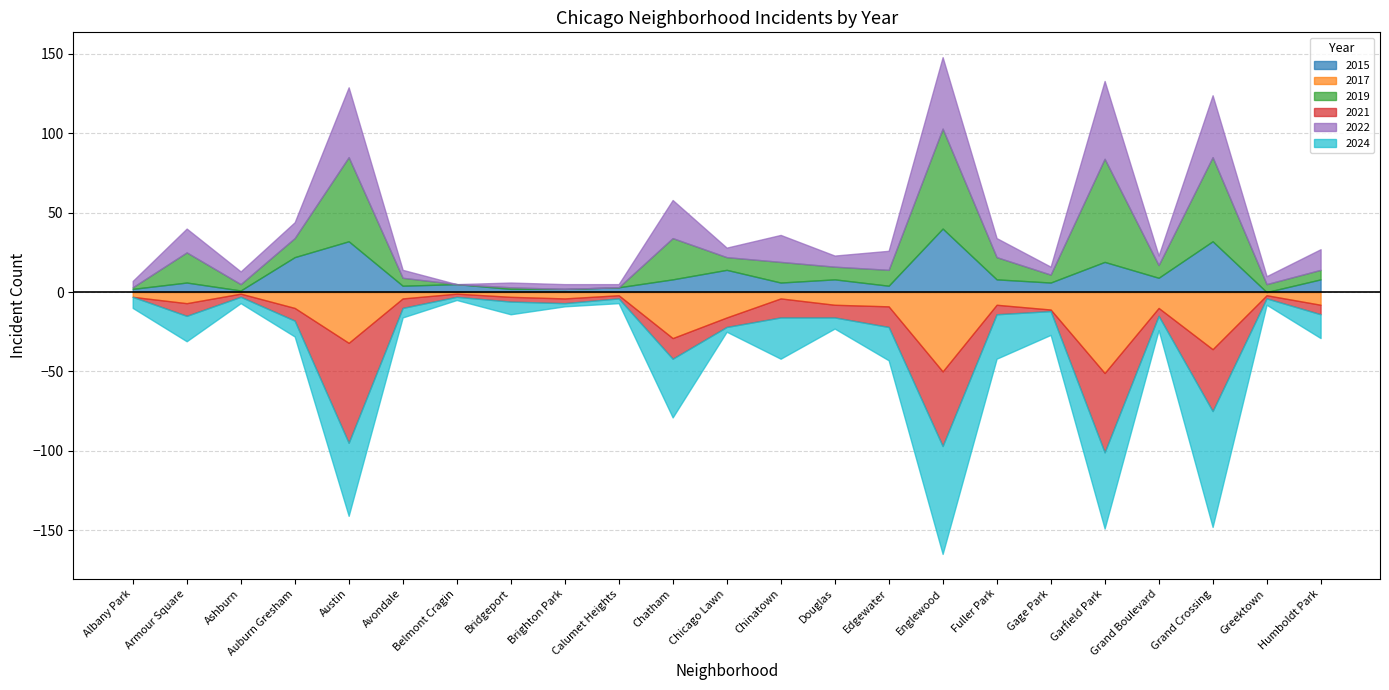

Is the value of 2021 at Albany Park greater than the value of 2015 at Grand Boulevard?

No